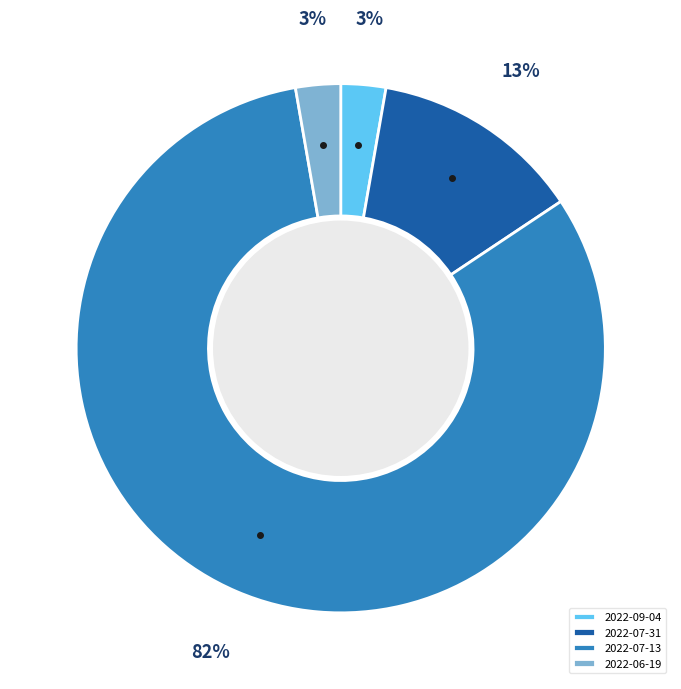

Is it true that 2022-07-31 is 13% of the pie?

True